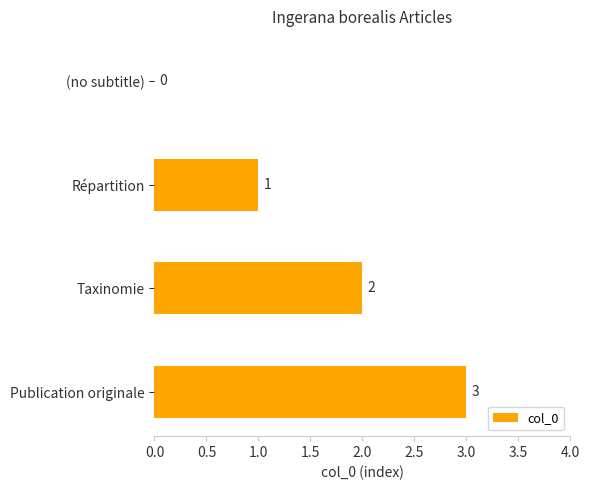

What is the maximum value shown in the chart?

3